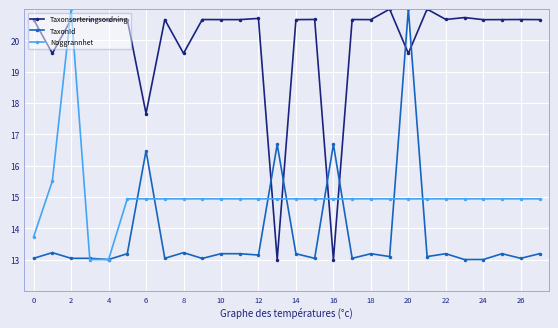

True or false: TaxonId has more than 0 points higher than both neighbors.

True